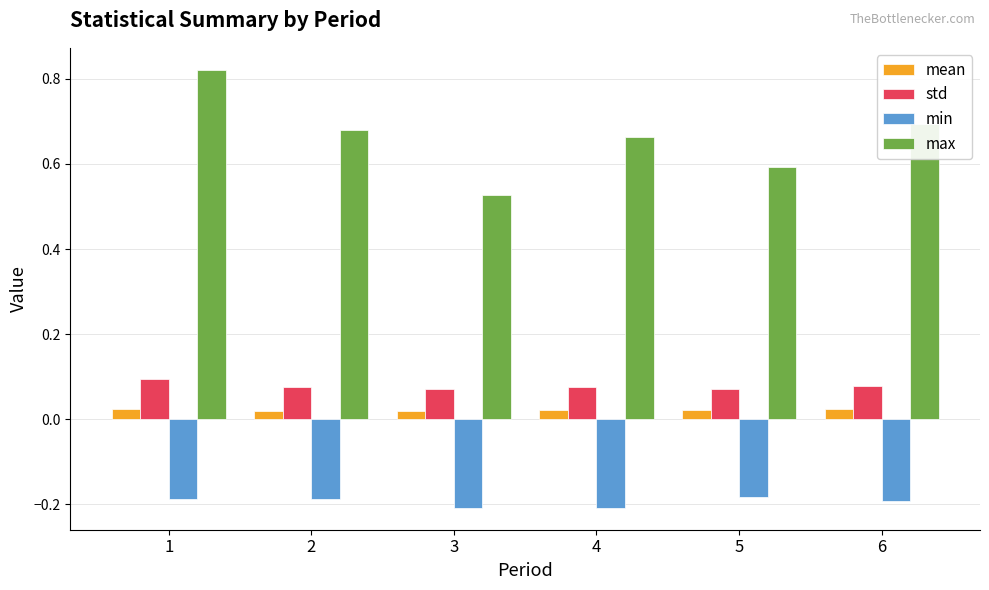

What is the sum of all min values?

-1.2